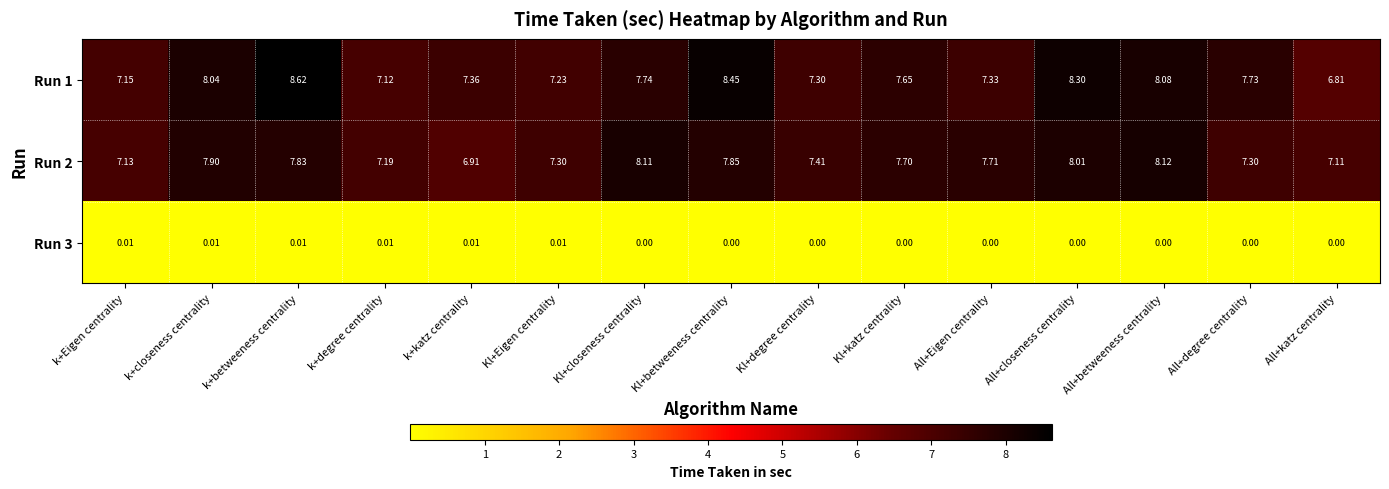

Where does the Run 1 series first go above 7?

k+Eigen centrality